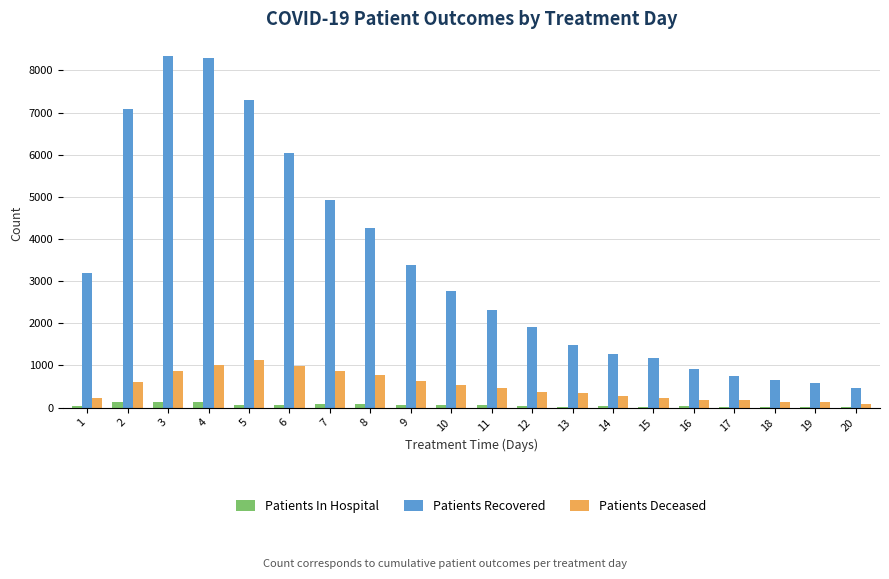

The value of Patients Recovered at 11 is 2313. True or false?

True